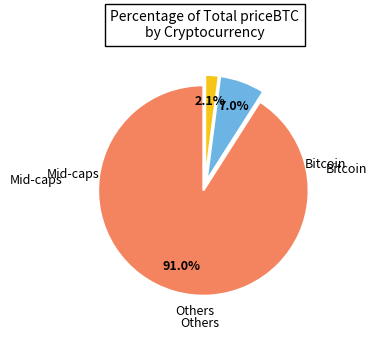

Is there a majority slice in this chart?

Yes